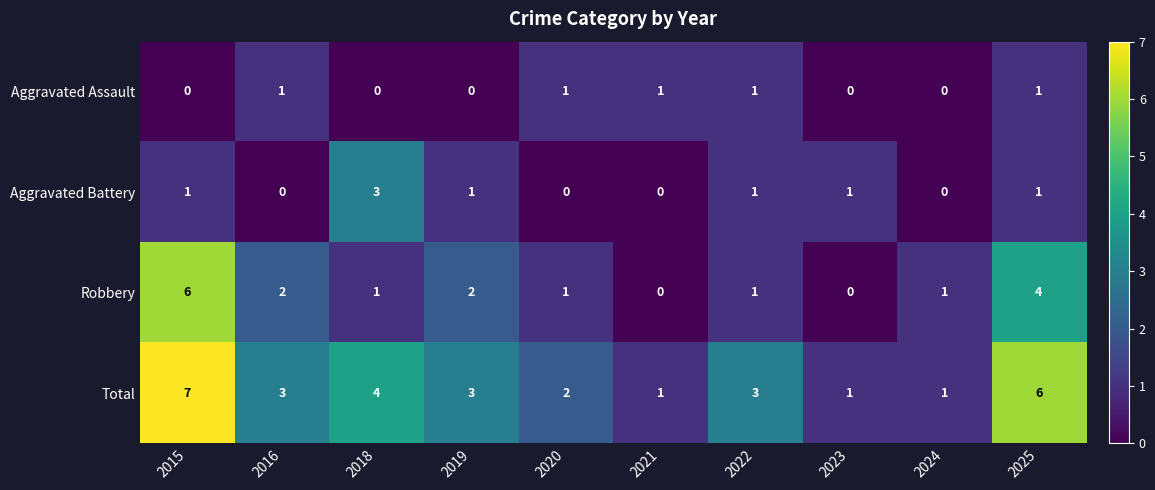

Rank the series by their maximum value, from highest to lowest.

Total, Robbery, Aggravated Battery, Aggravated Assault